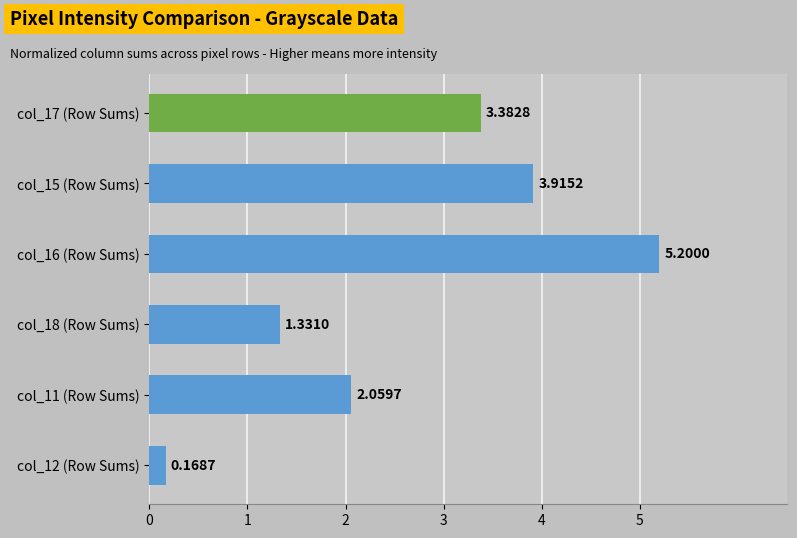

List the labels in order of value, smallest first.

col_12 (Row Sums), col_18 (Row Sums), col_11 (Row Sums), col_17 (Row Sums), col_15 (Row Sums), col_16 (Row Sums)